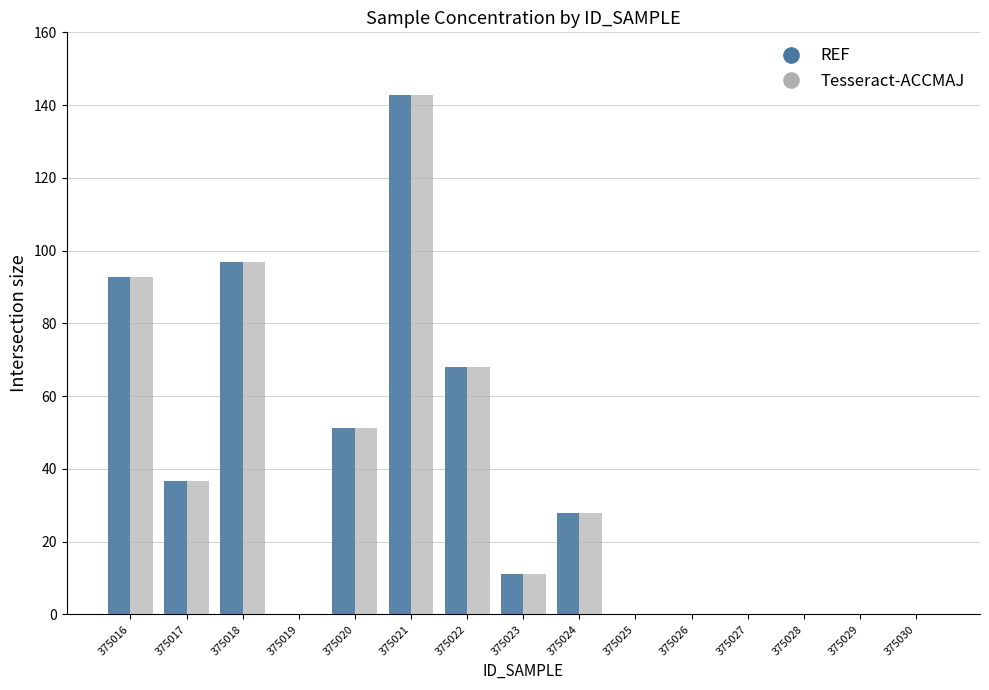

Count the number of categories in the chart.

15